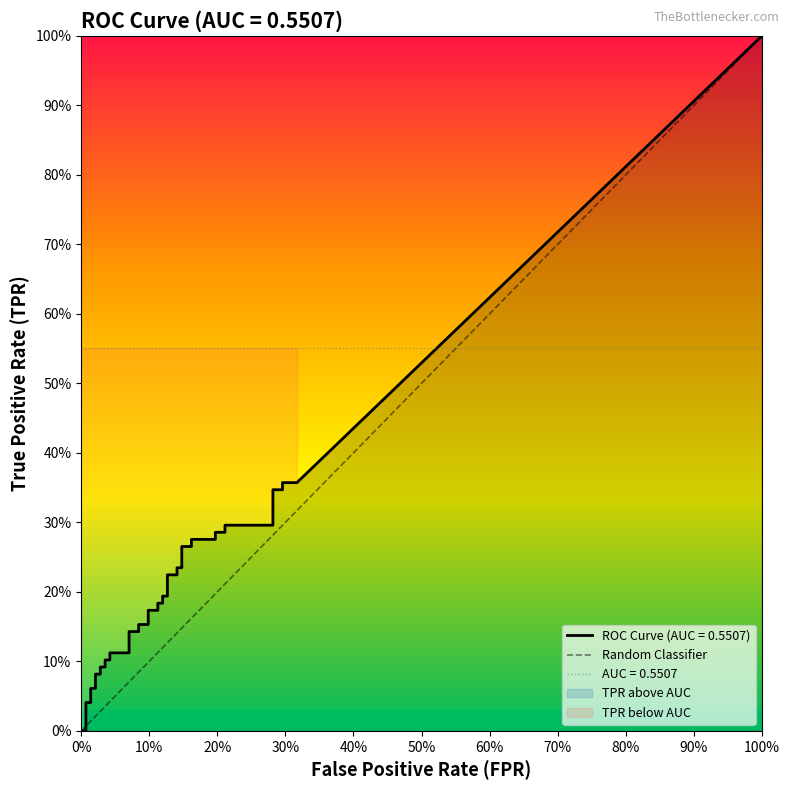

True or false: the data shows 1 at 100%.

True